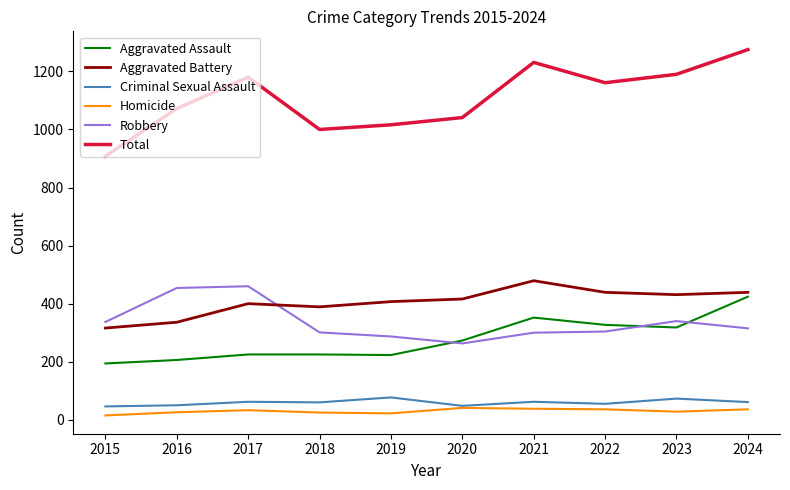

Does the chart have visible grid lines?

No